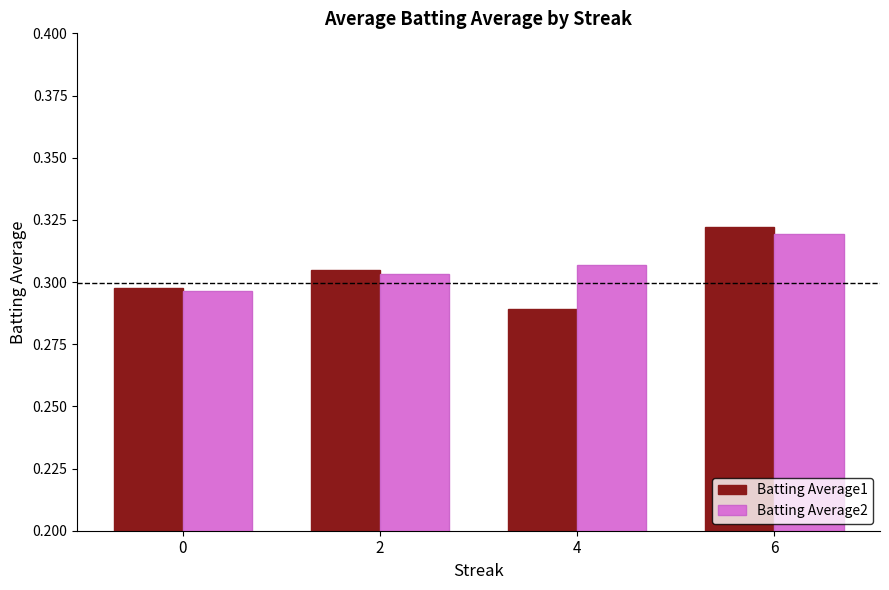

At which category is the sum across all series the highest?

6